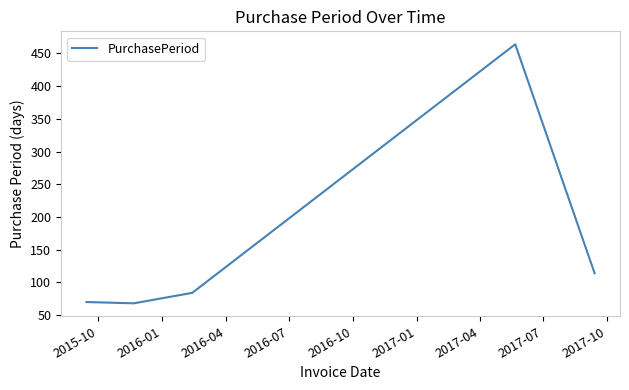

What is the sum of all values?

800